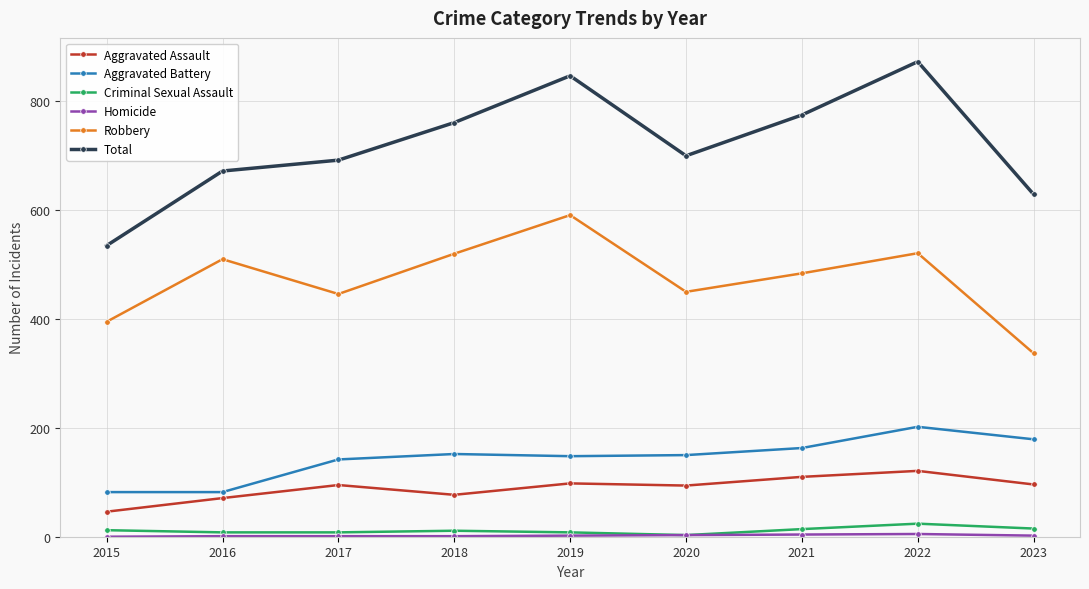

Count the number of data series in this chart.

6